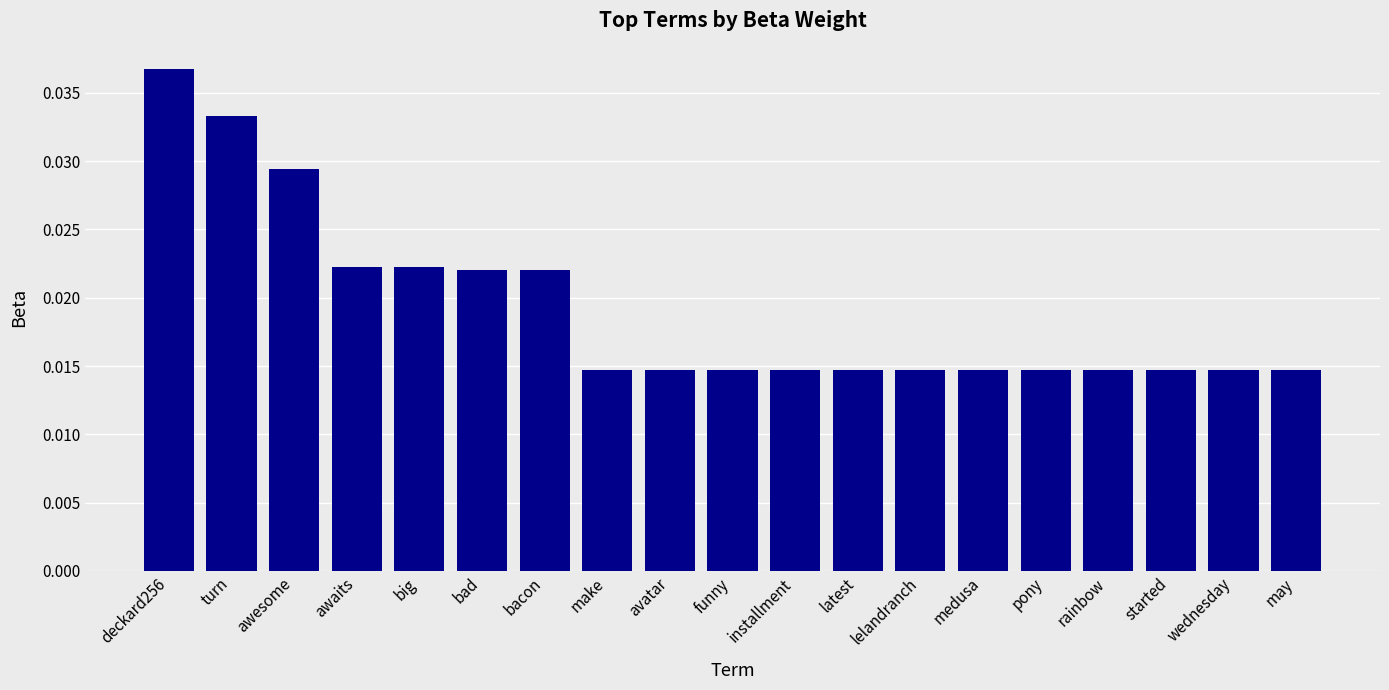

What is the label of the 19th bar from the right?

deckard256